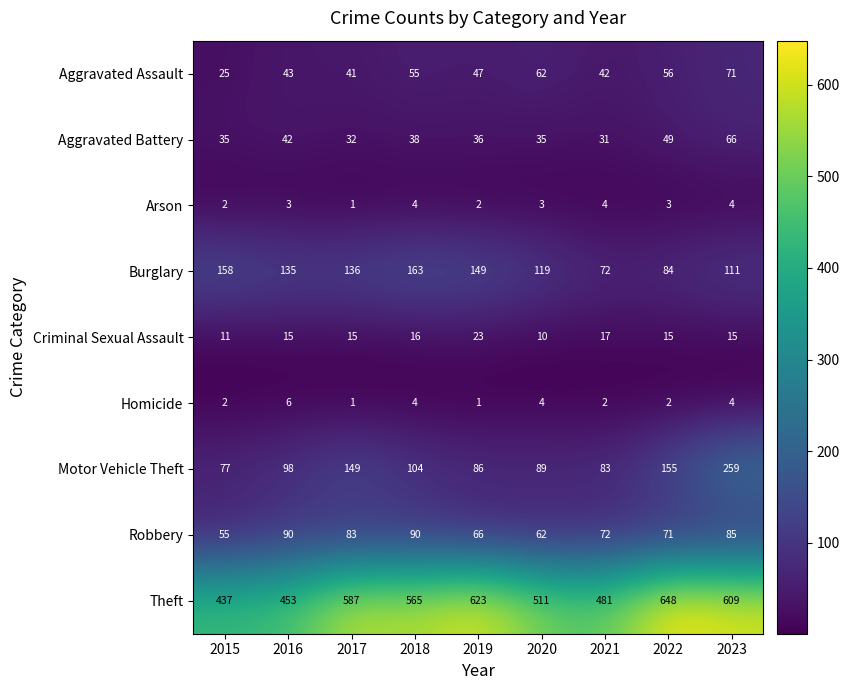

Which label corresponds to the largest value in the chart?

2022